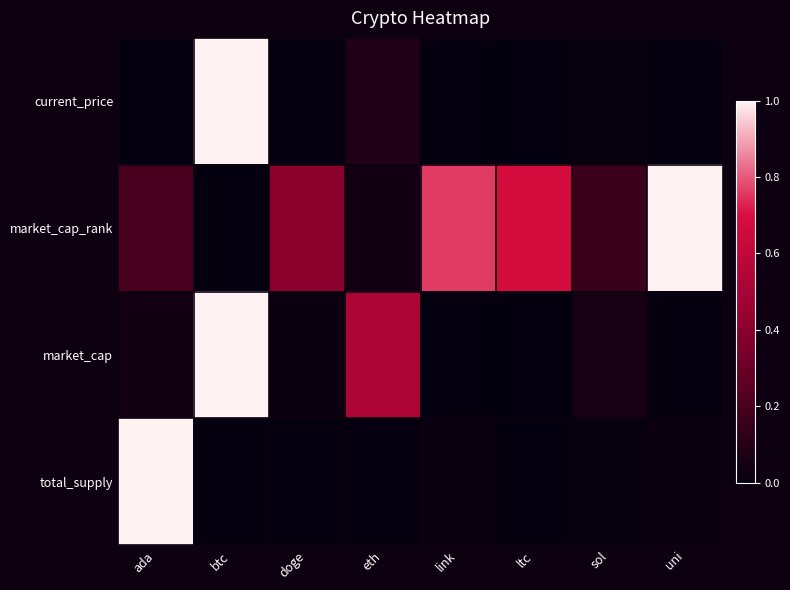

Which has a higher value, eth or sol?

eth